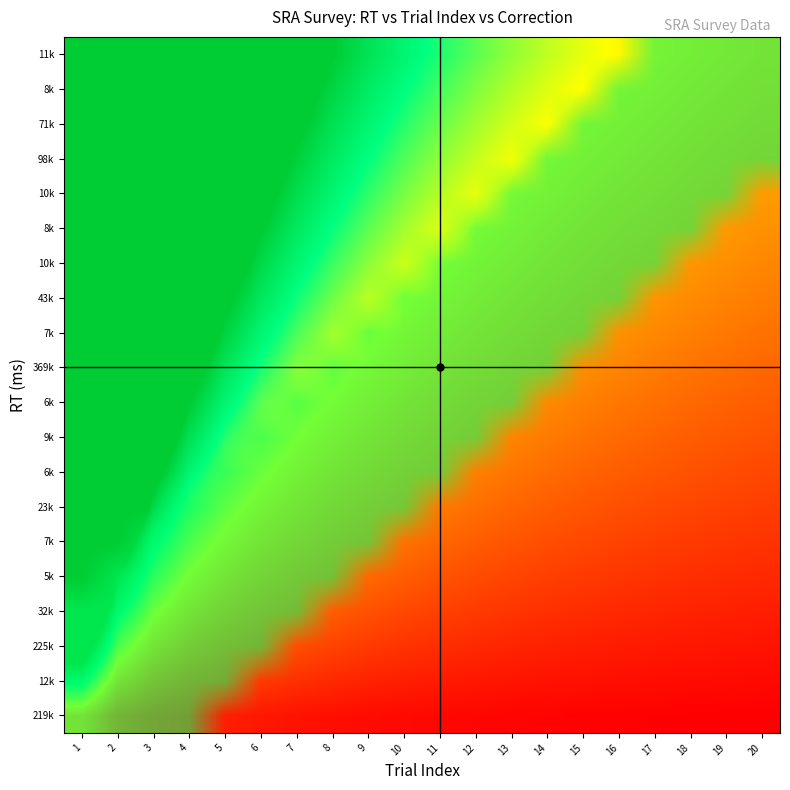

How many distinct data groups are displayed?

20